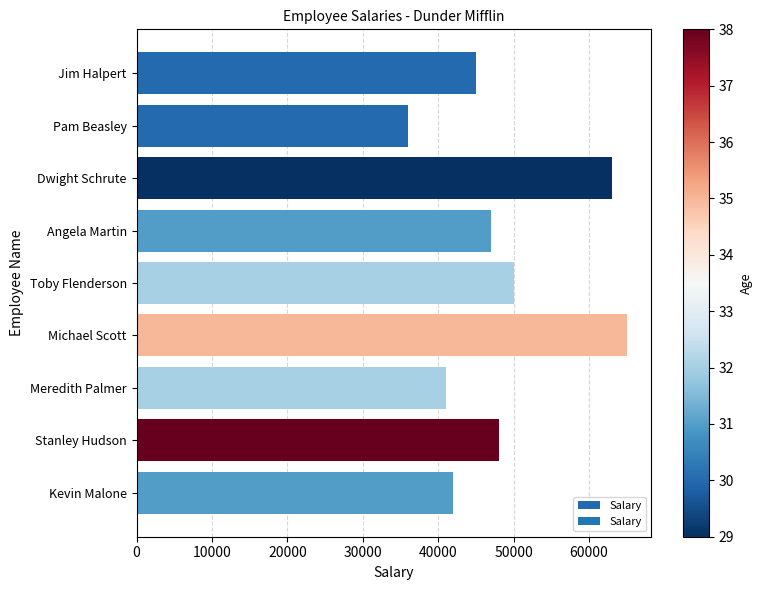

What value does the data have at Toby Flenderson?

50000